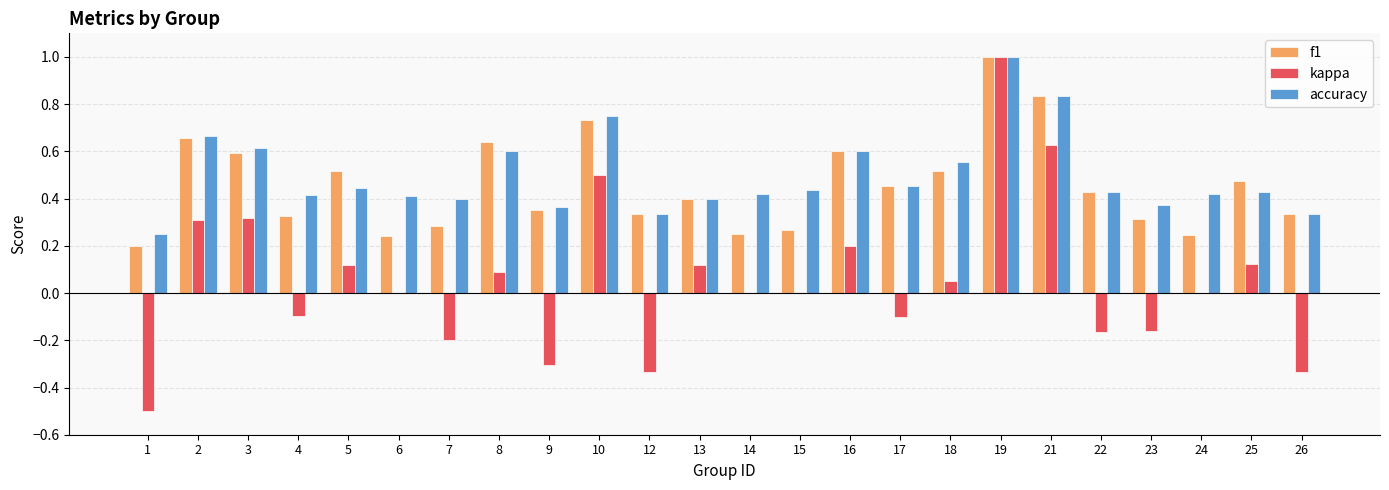

The value of f1 at 16 is 0.6. True or false?

True